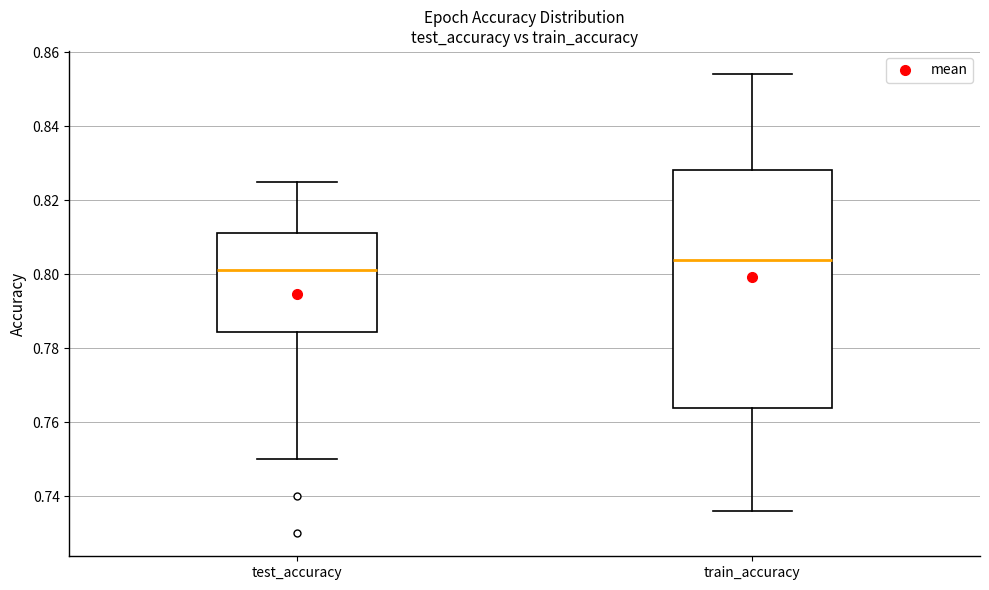

Which box is the tallest, from its lower edge to its upper edge?

train_accuracy